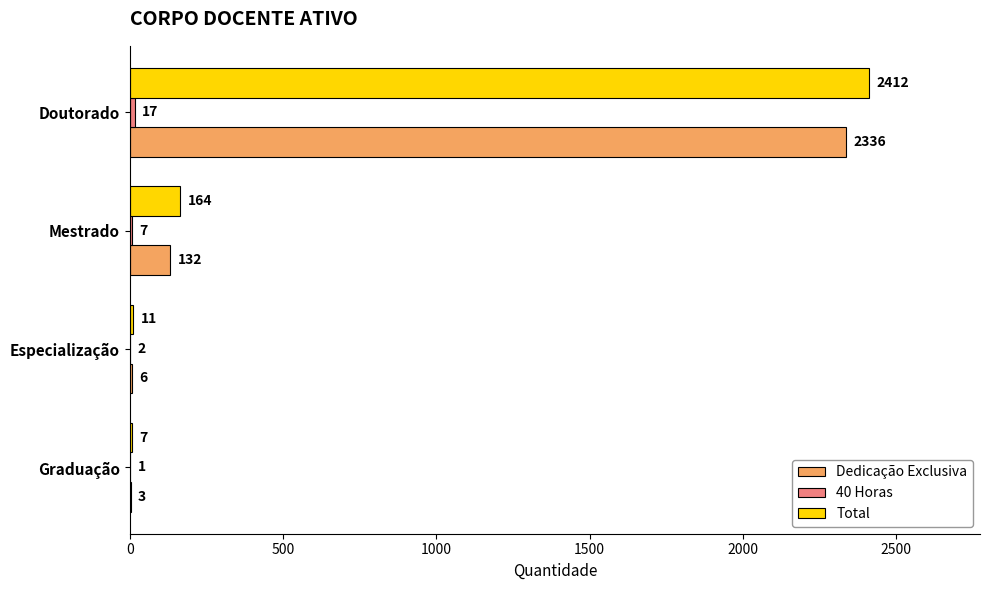

The Total series shows 7 at Graduação. True or false?

True